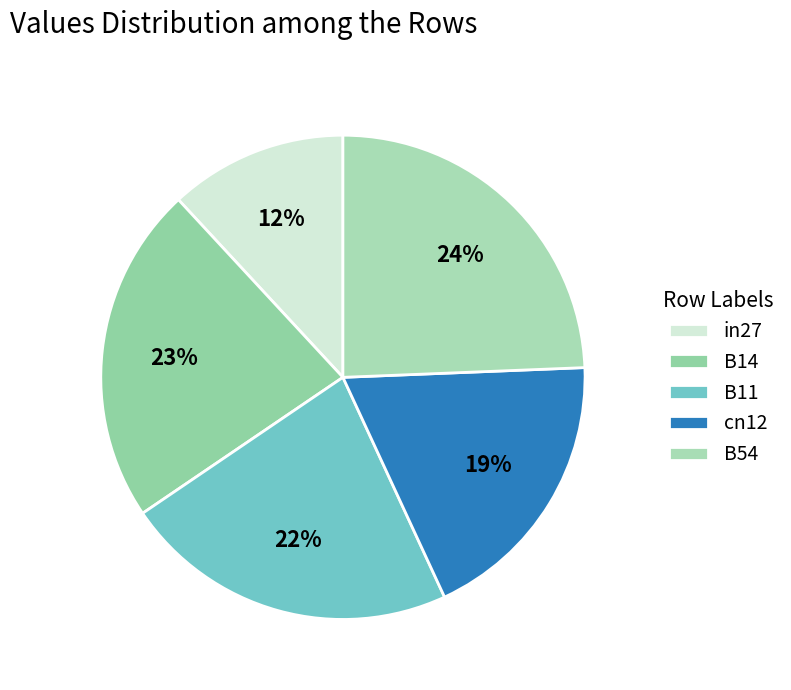

How many slices are in this pie chart?

5